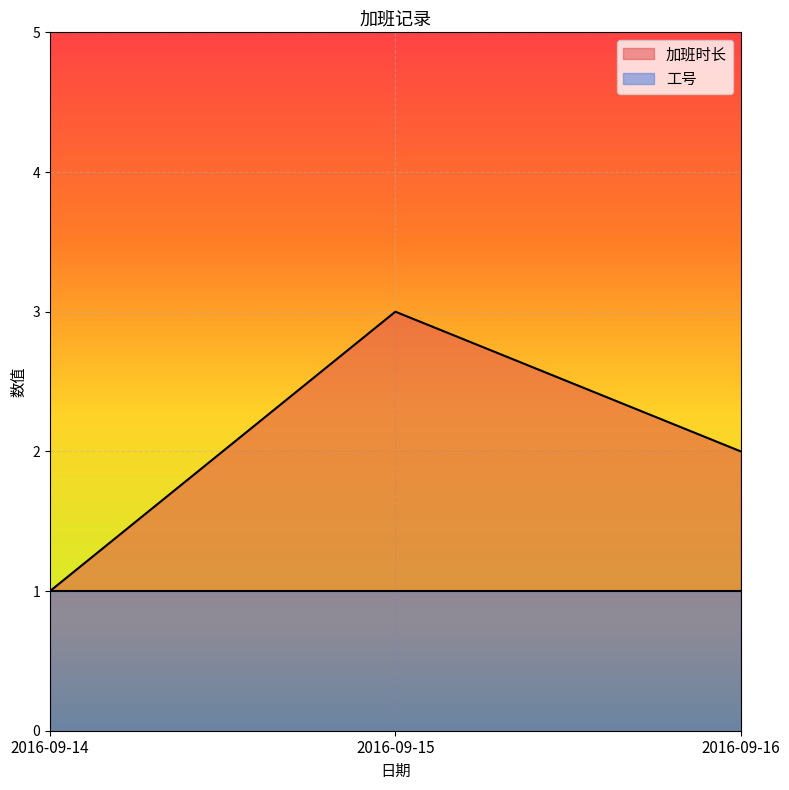

What is the maximum value shown in the chart?

3